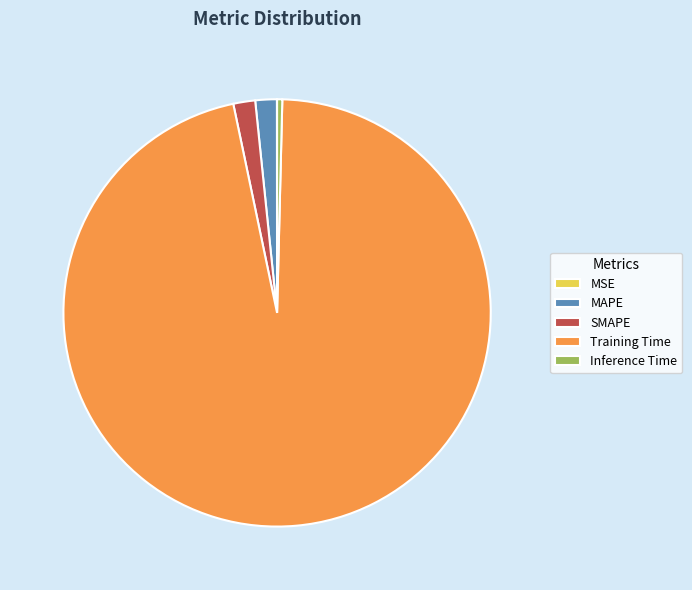

Does any single category account for the majority?

Yes